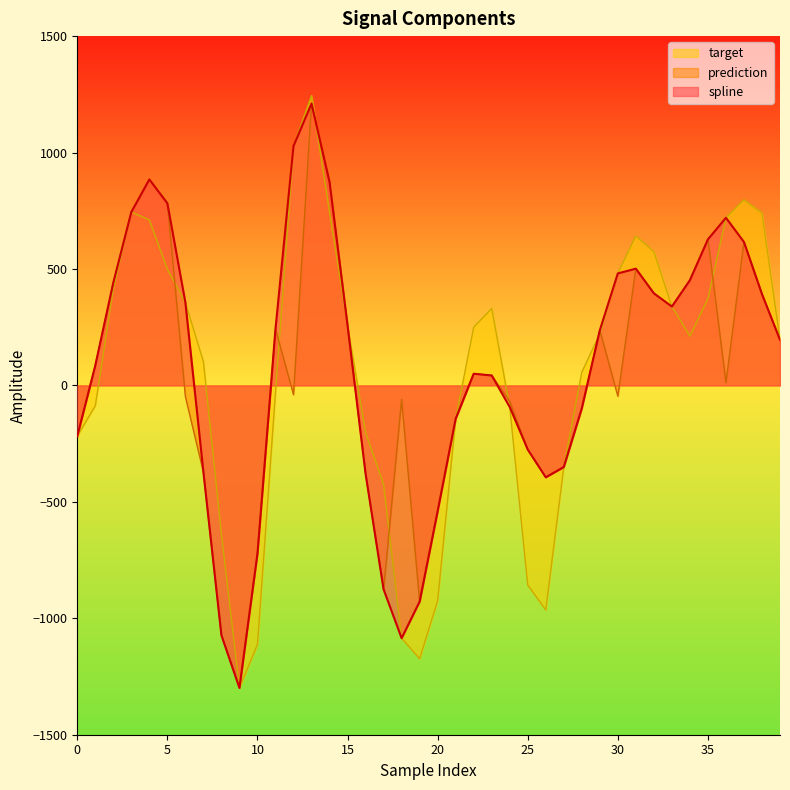

At which label is spline closest to -44?

24